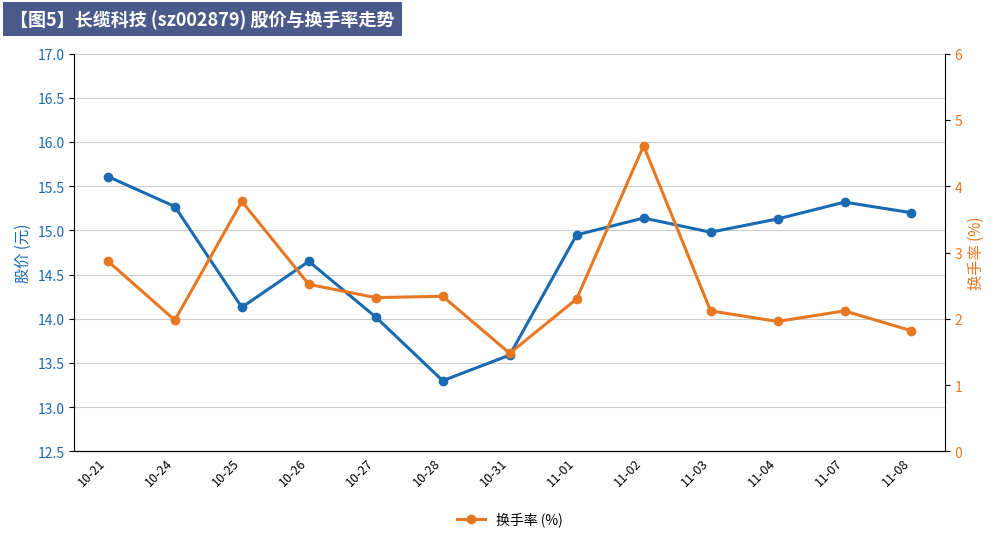

True or false: 股价 (元) and 换手率 (%) intersect in this chart.

False